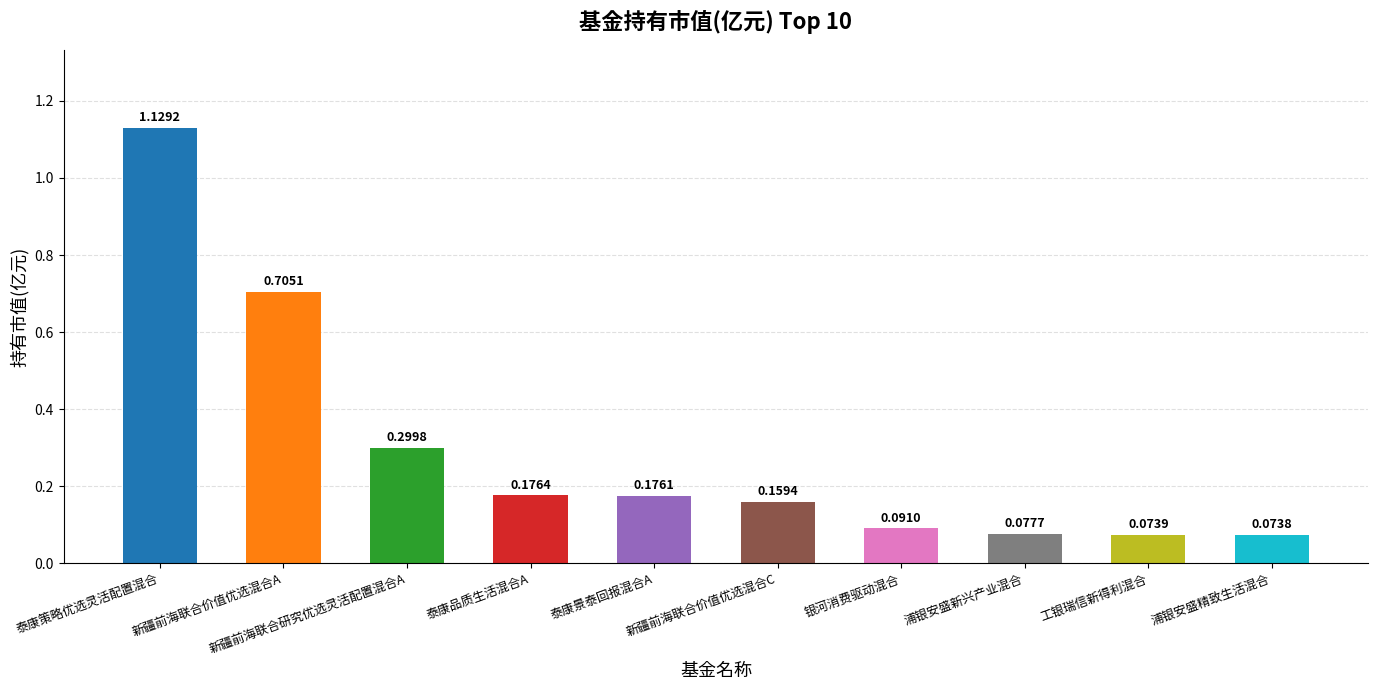

At which category does the chart reach its minimum across all series?

浦银安盛精致生活混合